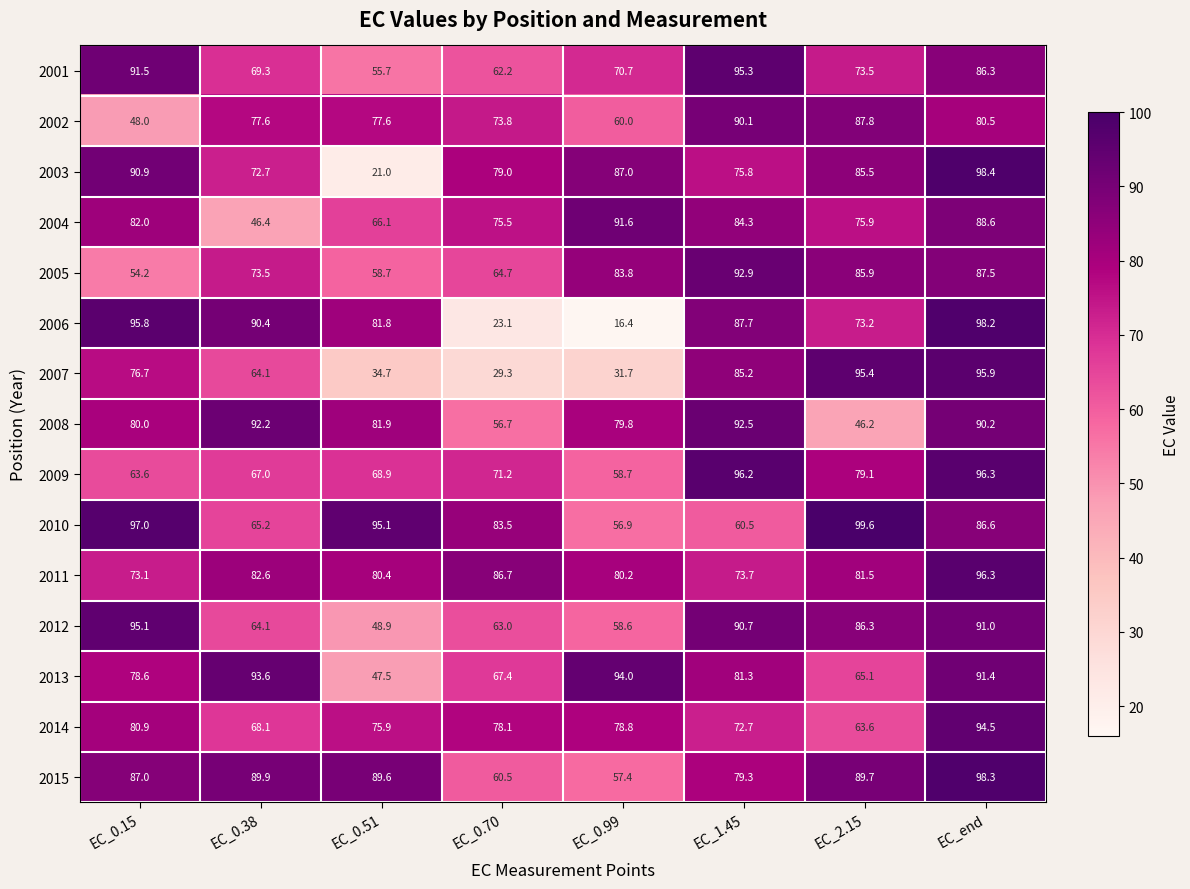

Count the number of categories in the chart.

8